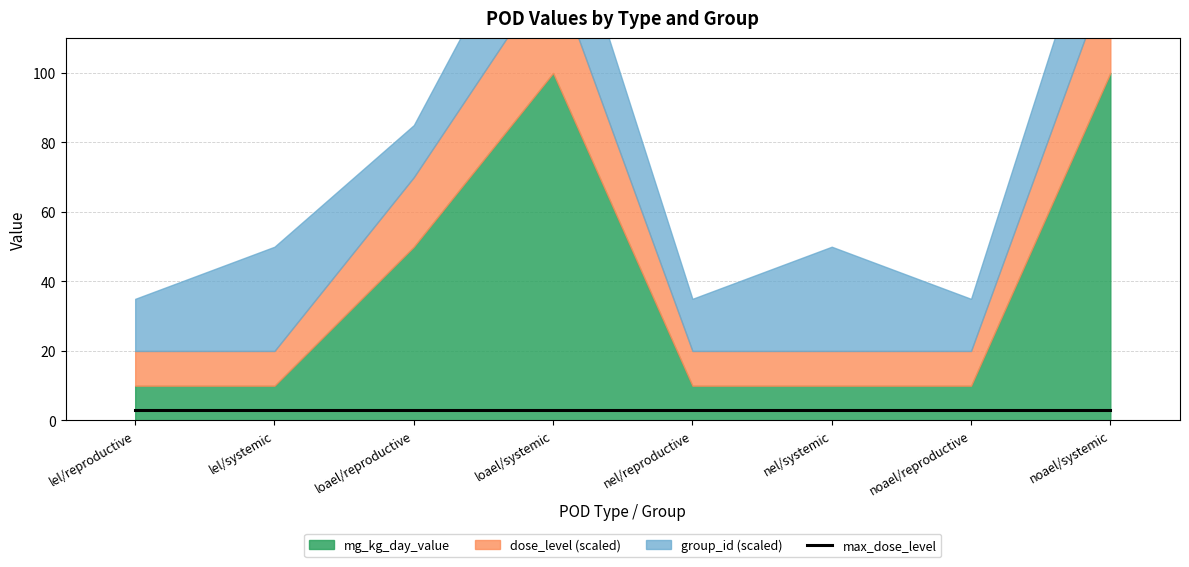

True or false: group_id has more than 1 interior local peaks.

True